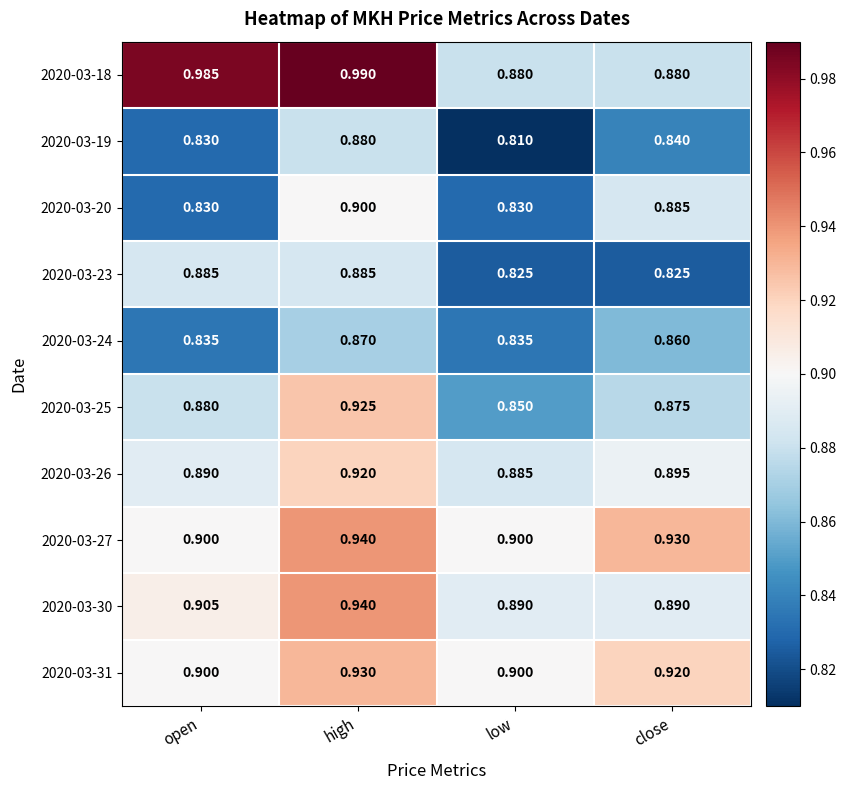

Which series has the widest spread of values?

2020-03-18